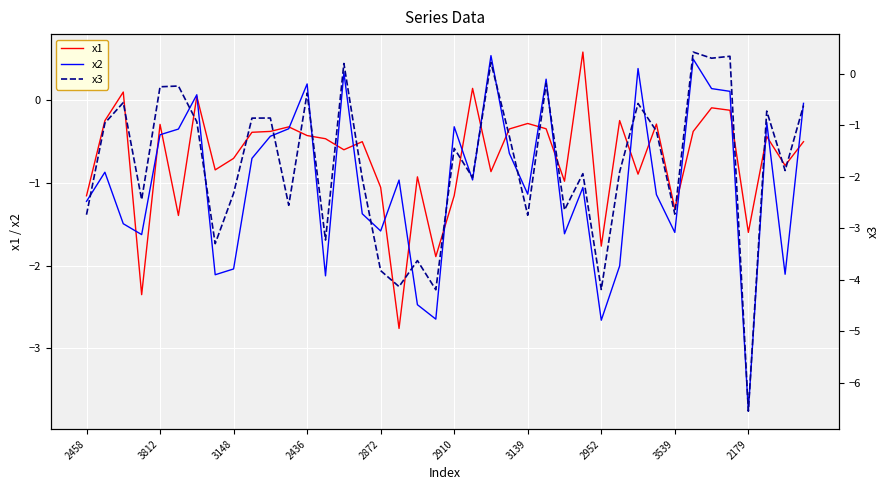

True or false: x1 and x2 intersect in this chart.

True